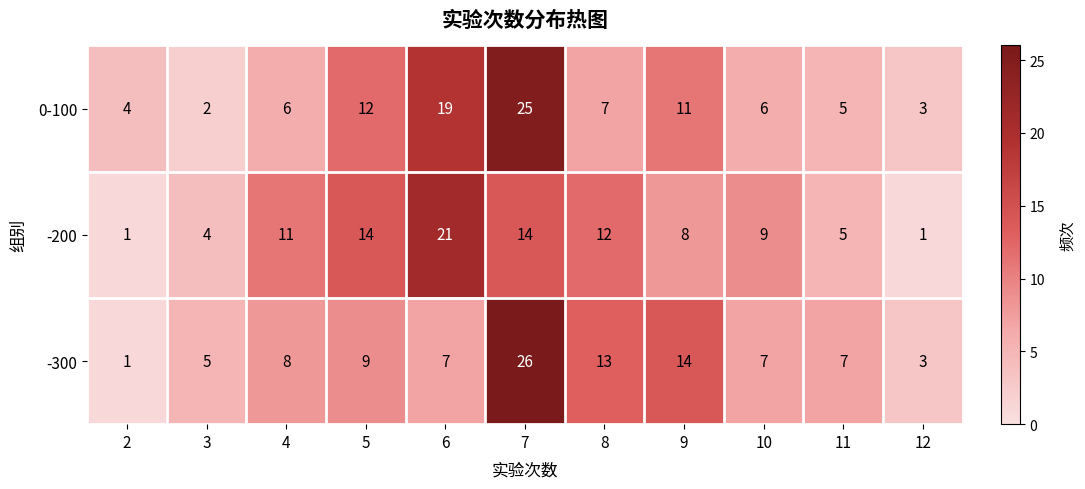

Which series has the widest spread of values?

-300